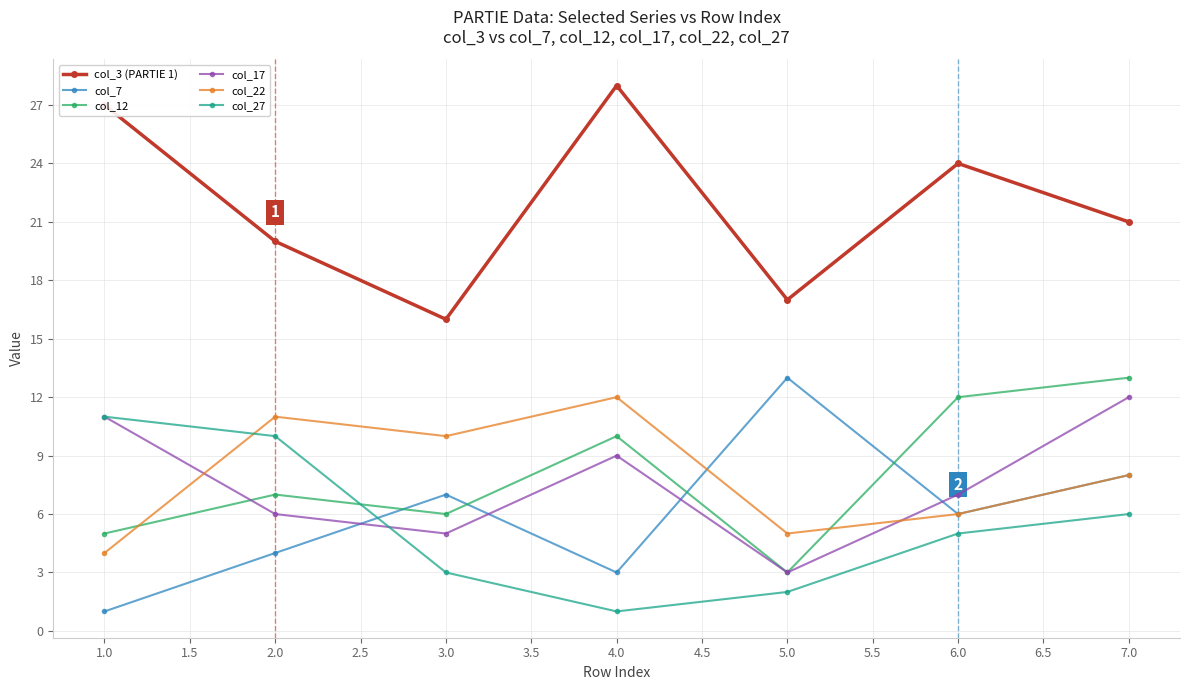

Where is the first local maximum for col_7?

3.0